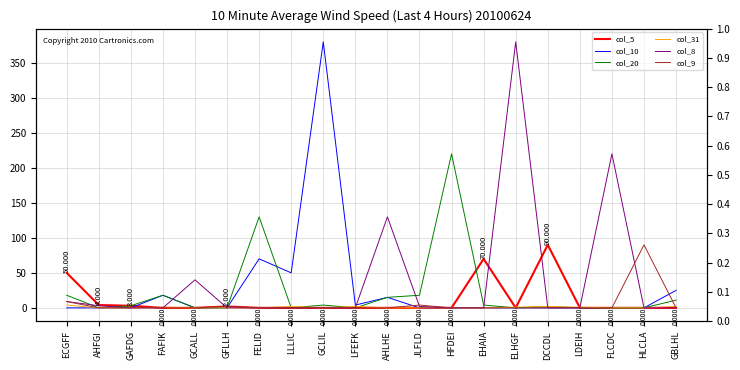

How many intersections are there between col_10 and col_20?

1